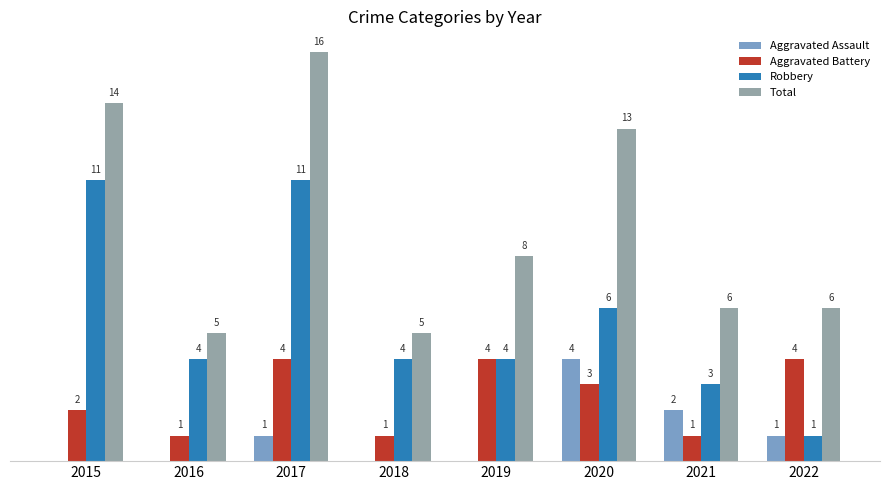

Is the value of Aggravated Battery at 2021 greater than the value of Aggravated Assault at 2015?

Yes